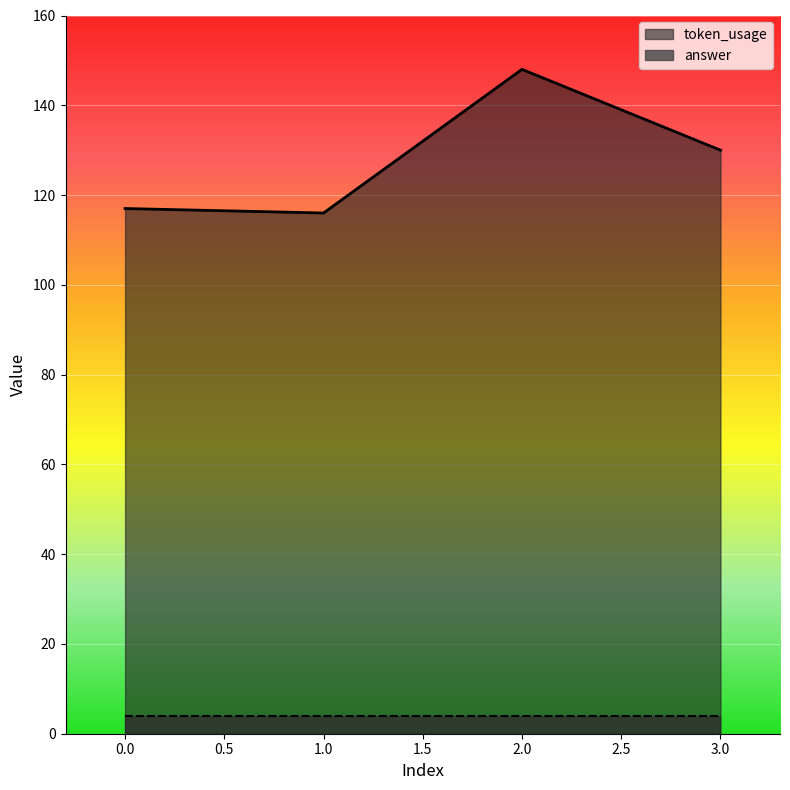

What is the difference between the maximum and minimum values?

32